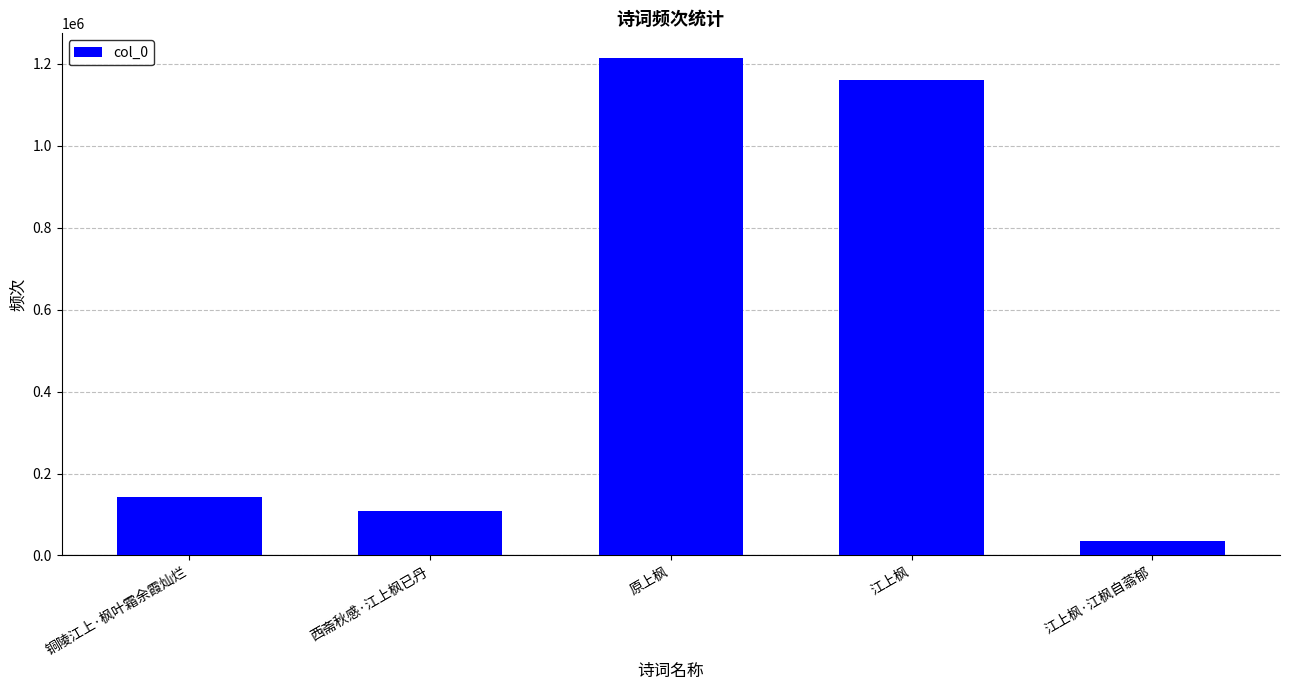

Which category has the highest value across all series?

原上枫